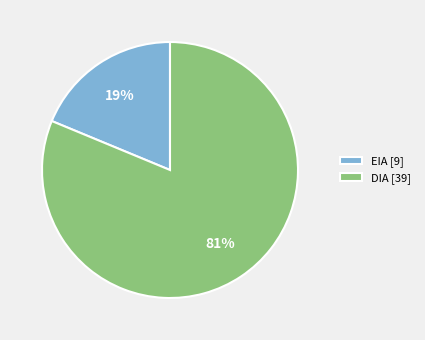

Which slice is the largest?

DIA